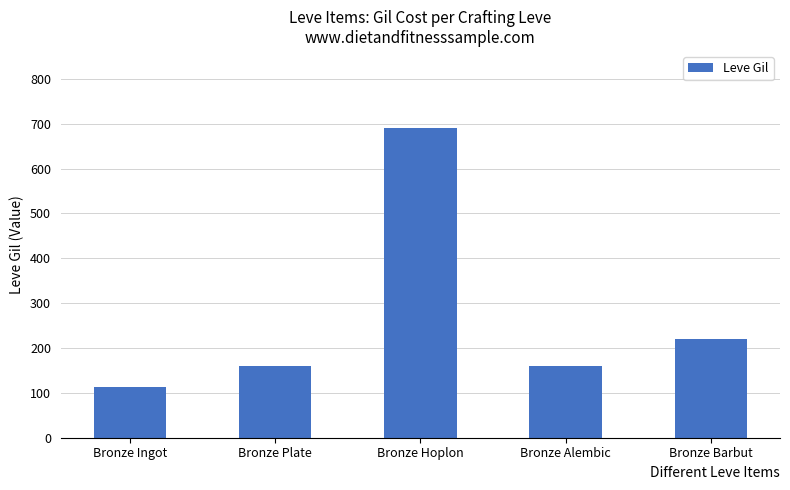

Which category has the highest value across all series?

Bronze Hoplon